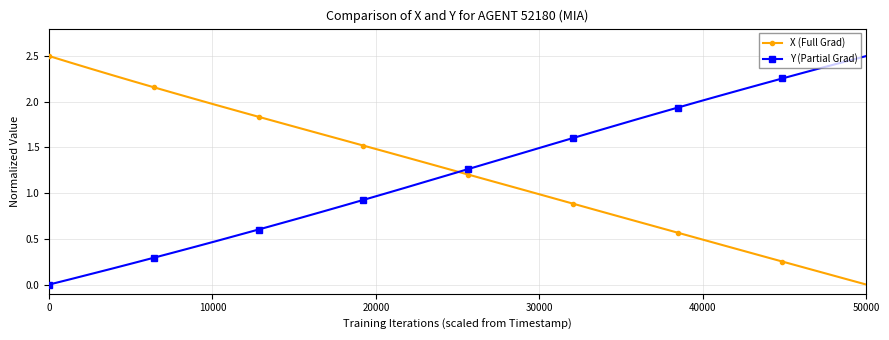

What is the sum of all X (Full Grad) values?

49.5